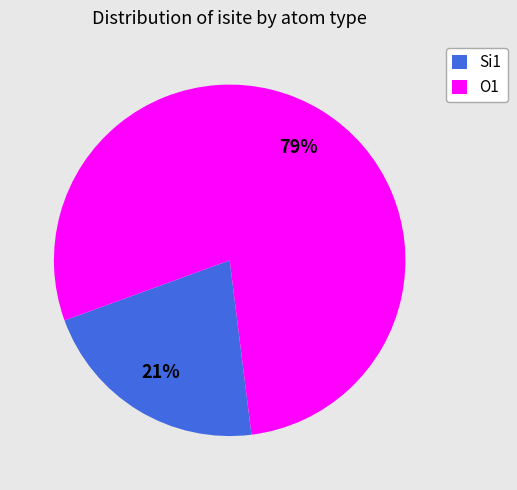

Does O1 account for over 50% of the chart?

Yes